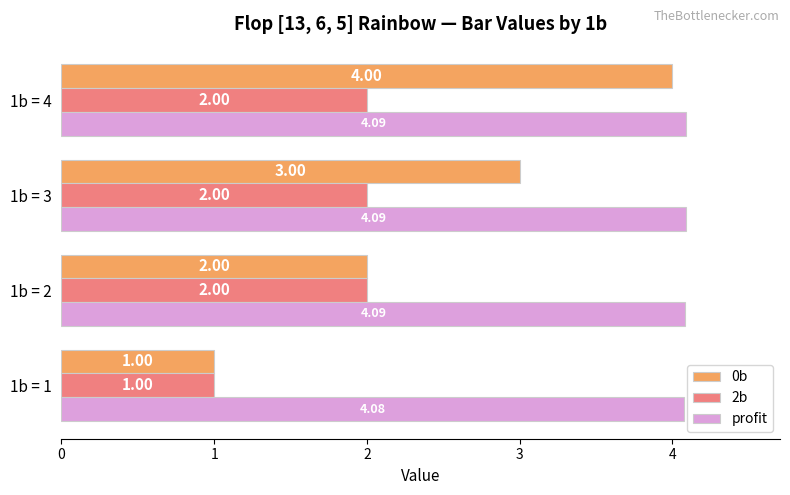

Rank the series by their average value, from lowest to highest.

2b, 0b, profit